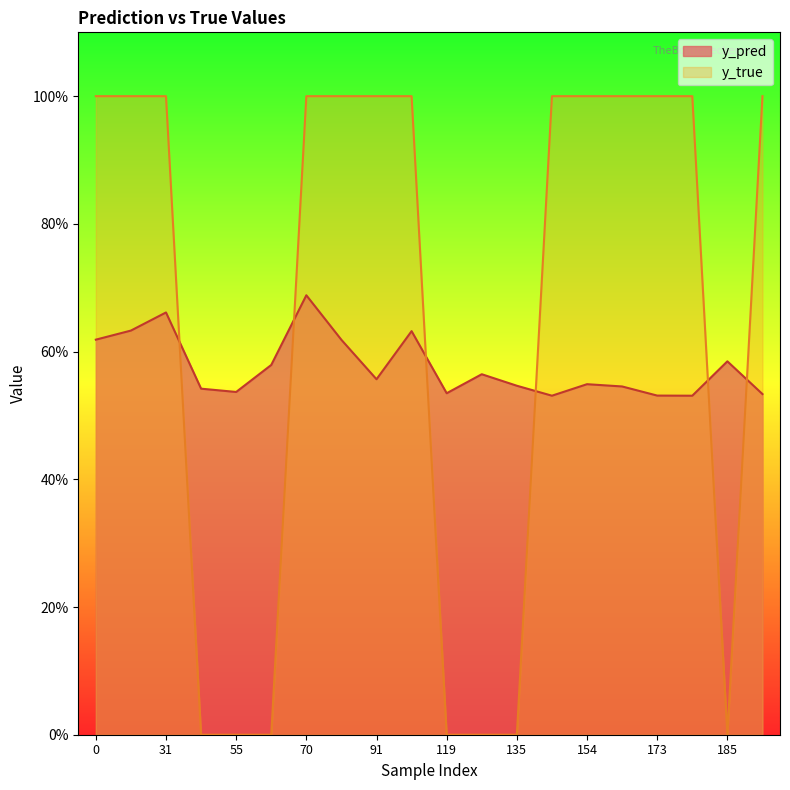

What is the difference between the maximum and second lowest values in the y_pred series?

0.2